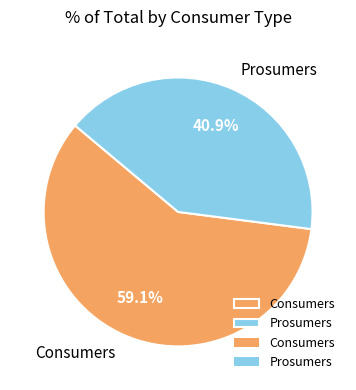

To the nearest percent, what percentage of the pie is Consumers?

59%